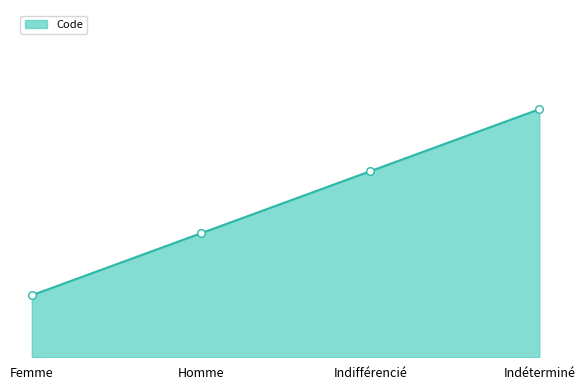

Which has a higher value, Indéterminé or Homme?

Indéterminé